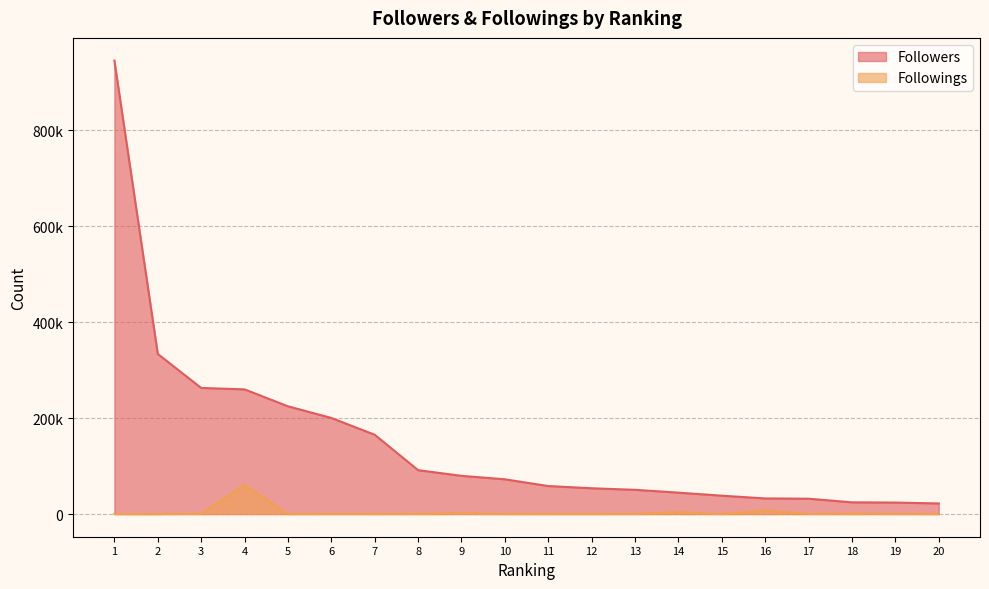

Reading left to right, what are all the values shown in this chart?

Followers: 944774	333567	262742	259756	224522	200227	165184	91450	79580	72392	58344	53721	50471	44600	38241	32539	31972	24407	23935	22069
Followings: 168	18	865	61210	68	402	233	637	1890	211	221	194	422	4196	116	7580	535	1232	699	56